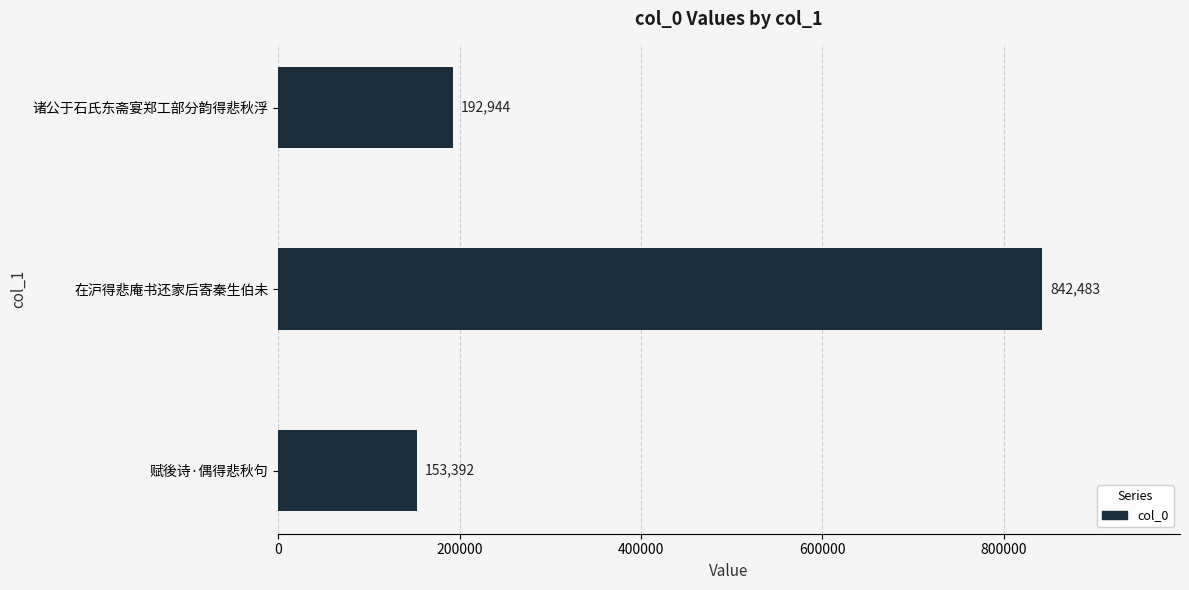

Does the chart contain stacked bars?

No